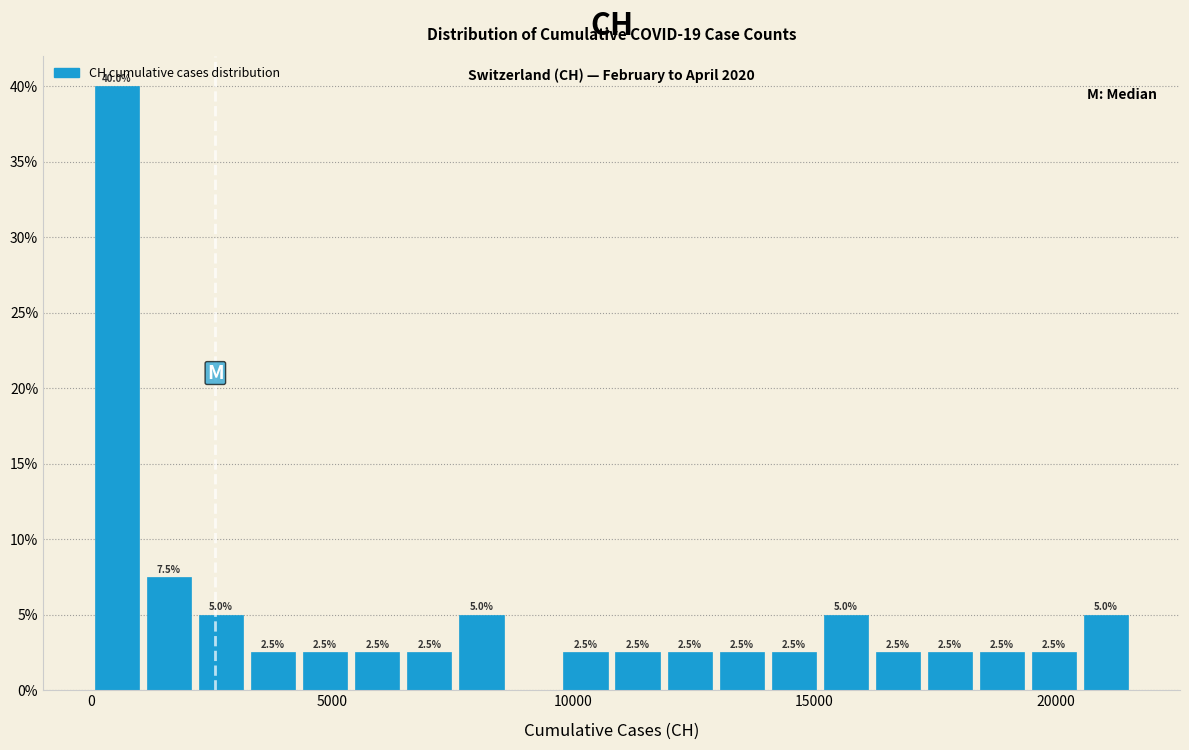

Around what value on the x-axis is the tallest bar? Give the approximate position of its centre, as read against the axis.

500